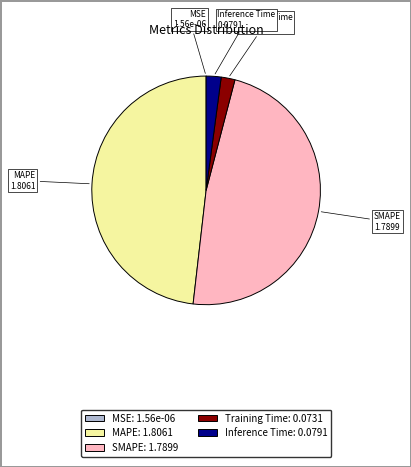

Does any single category account for the majority?

No